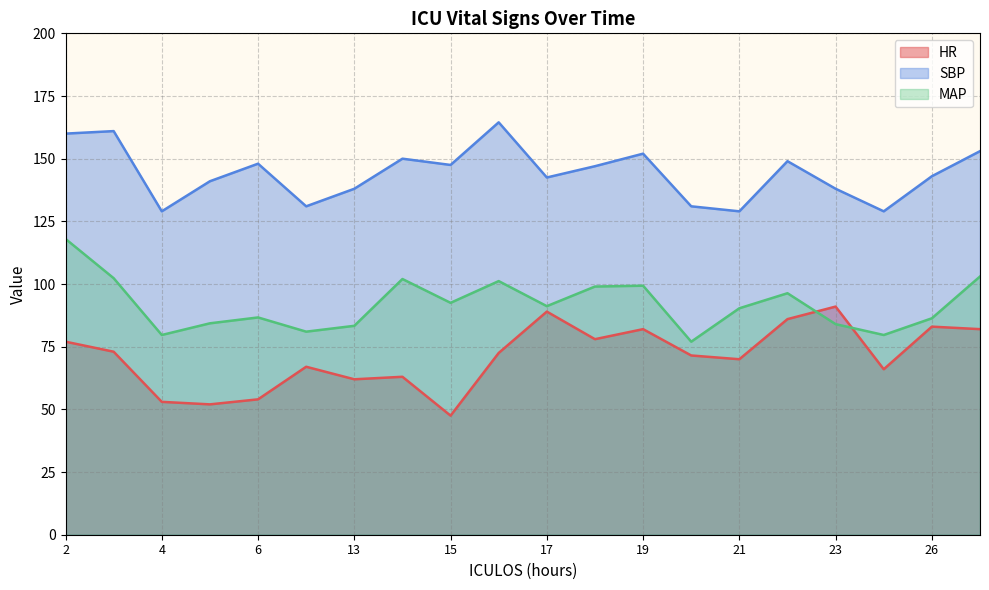

Count the number of data series in this chart.

3